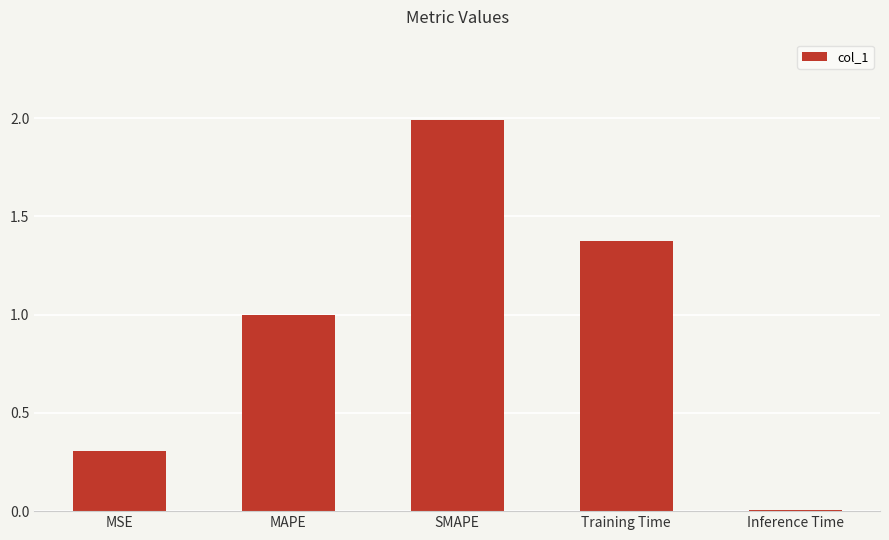

Which label corresponds to the smallest value in the chart?

Inference Time